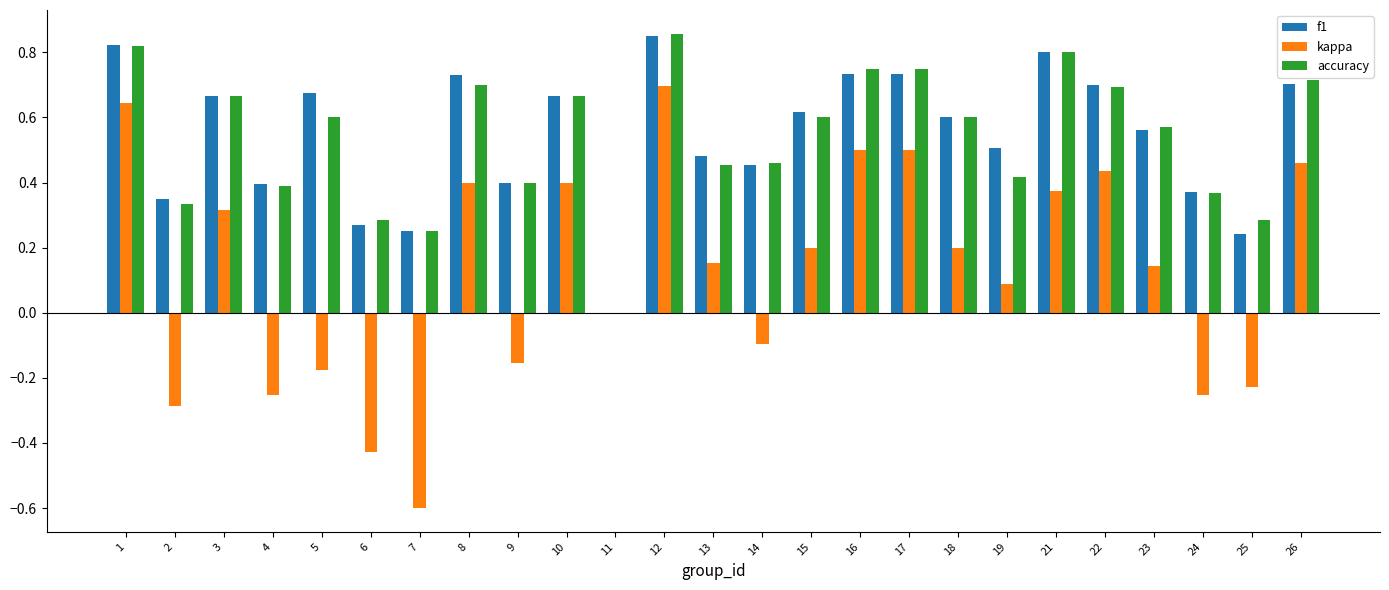

The kappa series shows -0.3 at 24. True or false?

True